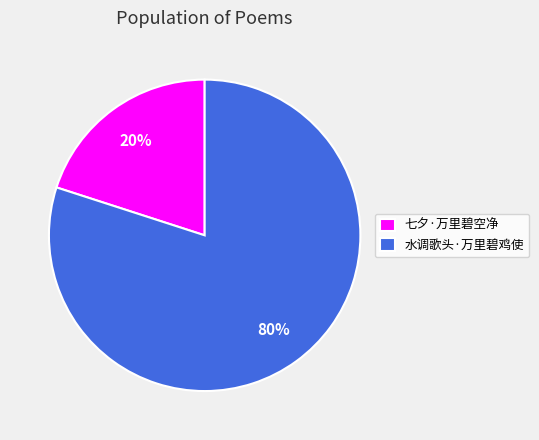

How many slices are in this pie chart?

2